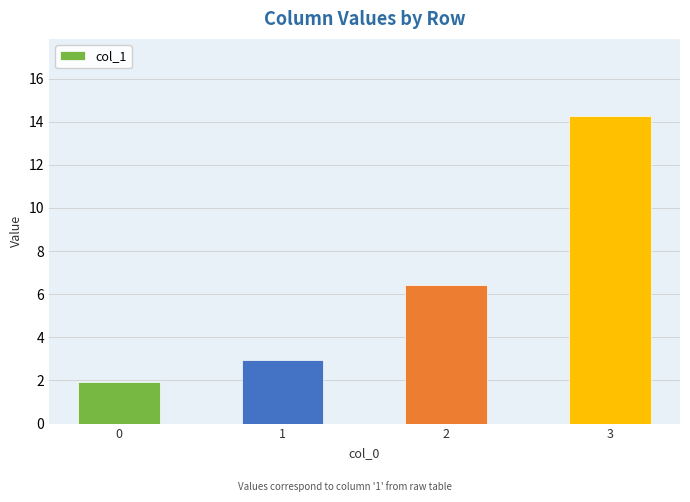

Rank the categories by value from lowest to highest.

0, 1, 2, 3